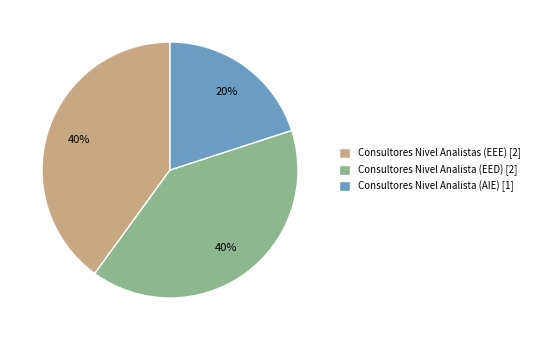

Approximately how many times larger is the value at Consultores Nivel Analistas (EEE) compared to Consultores Nivel Analista (EED)?

1.0